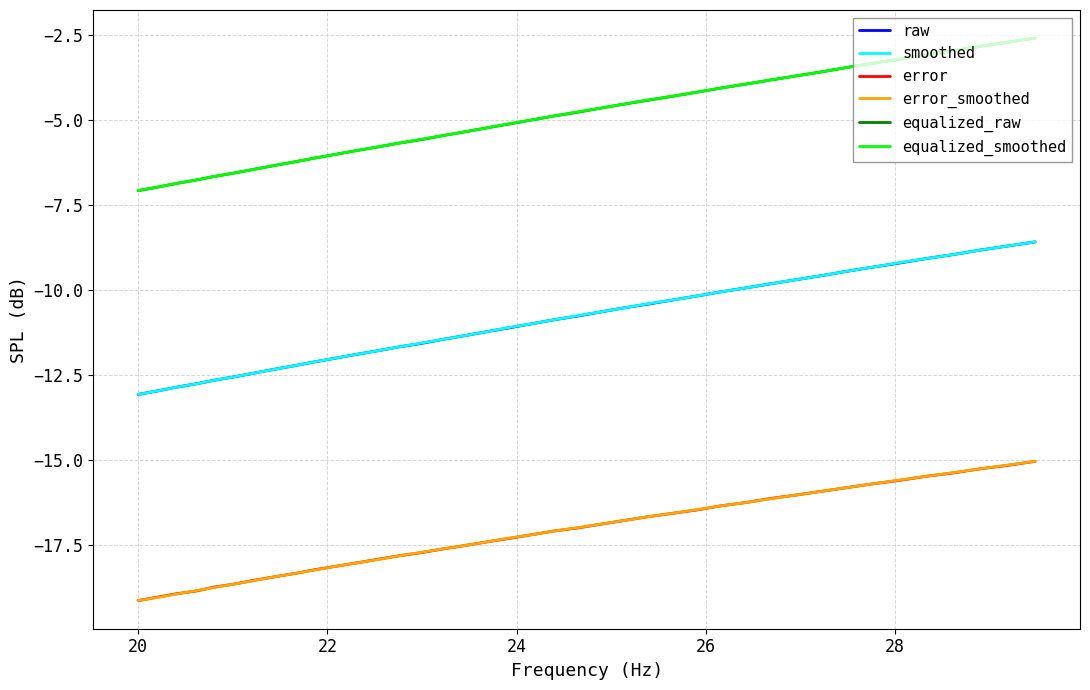

True or false: raw and equalized_raw intersect in this chart.

False